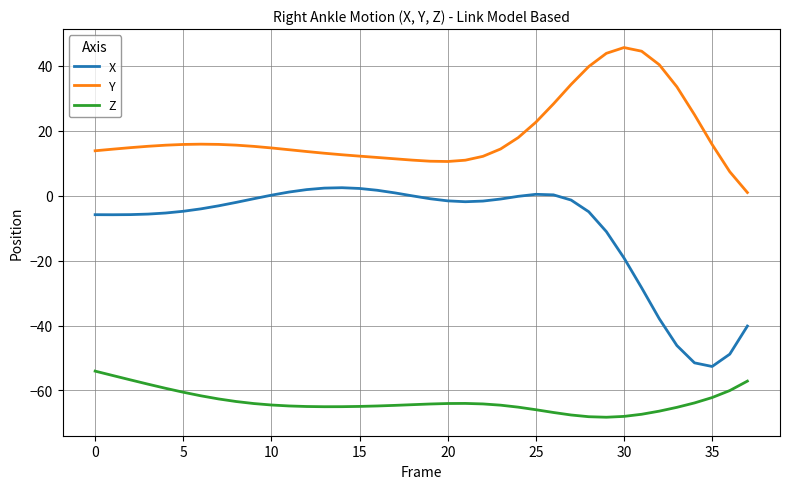

Which series has the largest range (max minus min)?

X